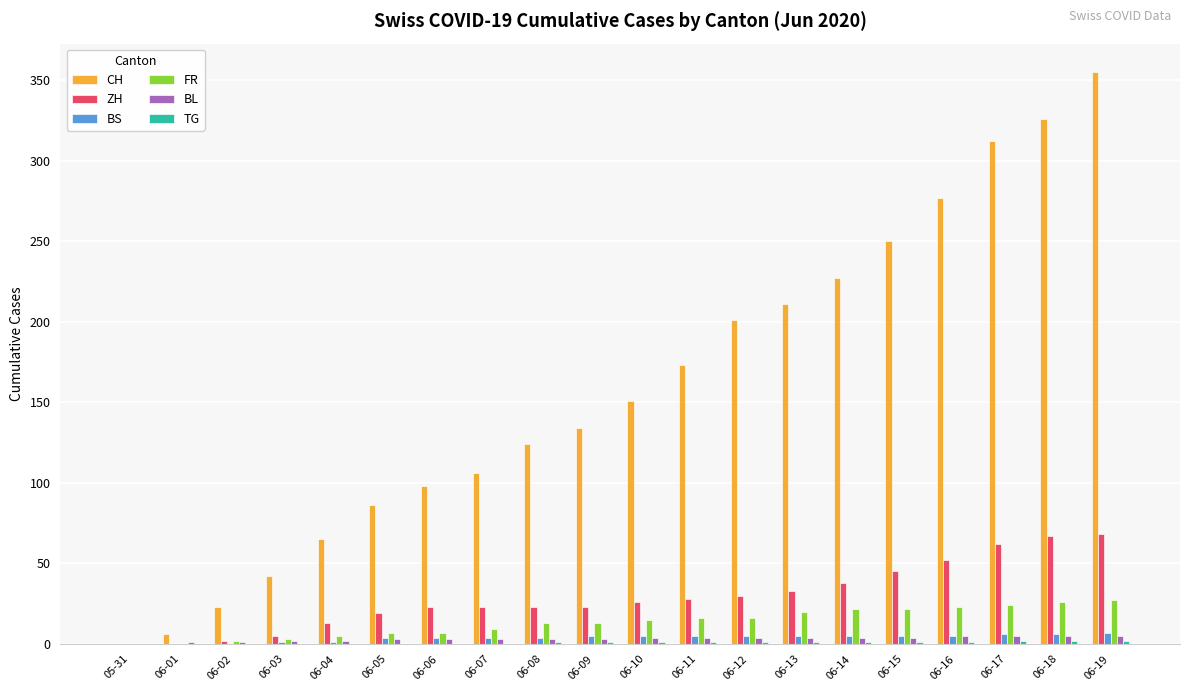

What is the maximum value shown in the chart?

355